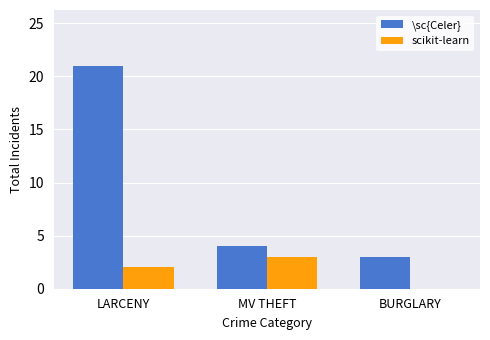

Where is \sc{Celer} nearest to the value 12?

MV THEFT